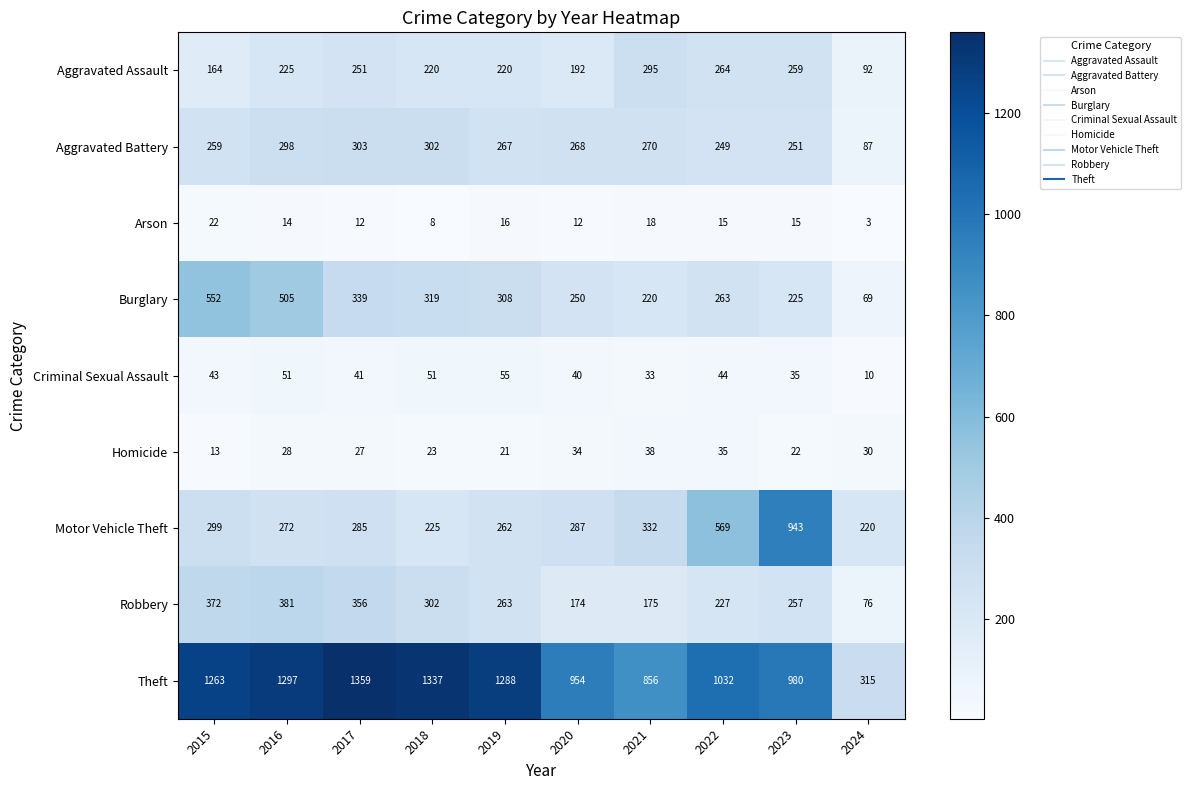

What is the total value across all series at 2015?

2987